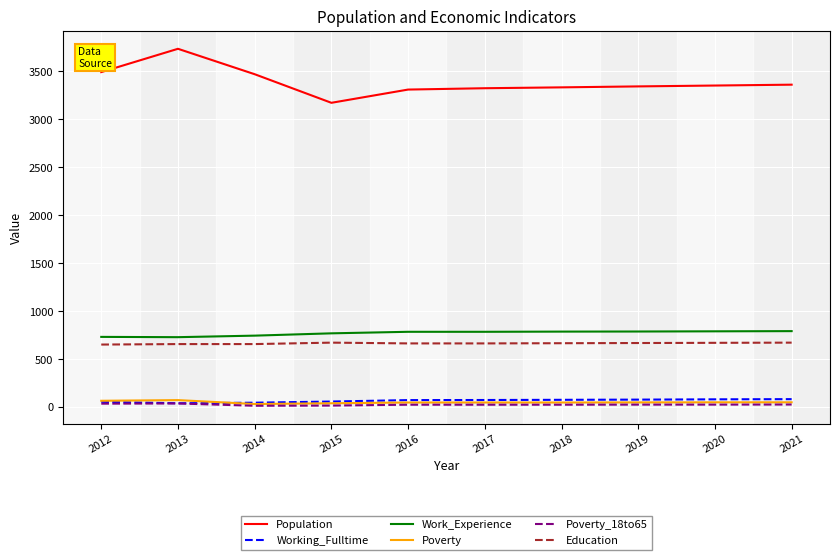

How many series are shown in this chart?

6